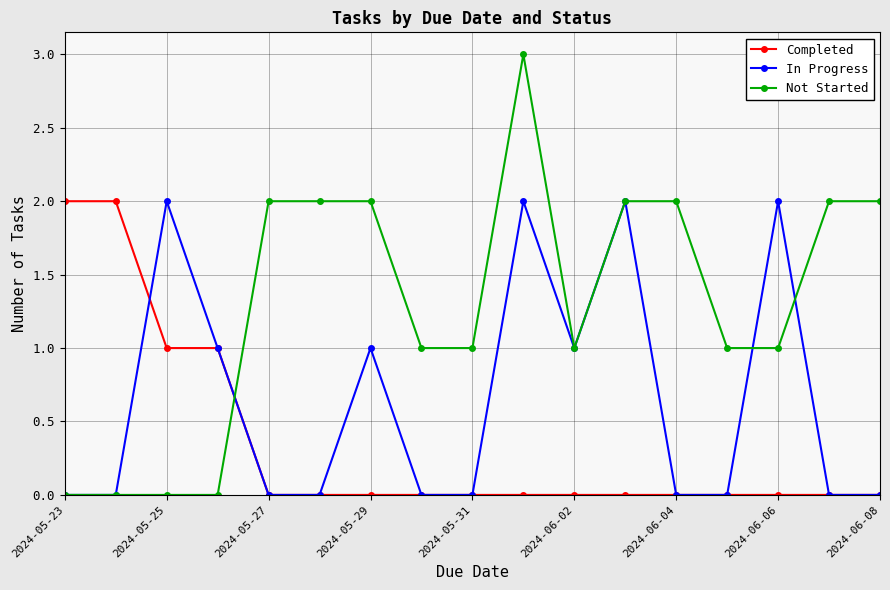

What is the difference between the second highest and second lowest values in the Completed series?

2